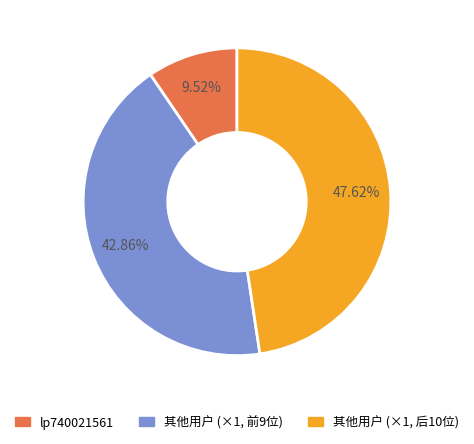

Does any single category account for the majority?

No